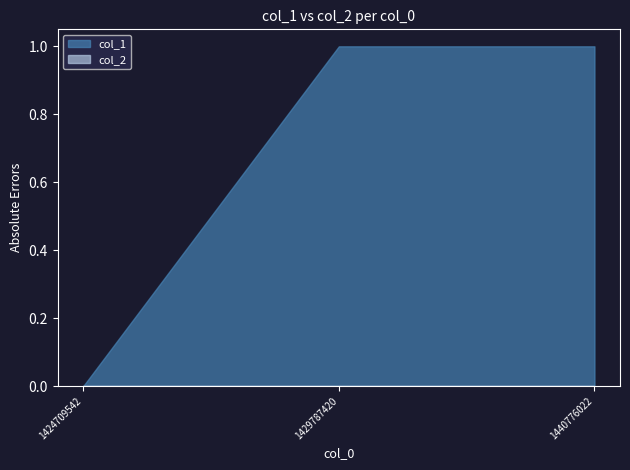

Reading right to left, extract all data points from this chart.

col_1: 1	1	0
col_2: 0	0	0